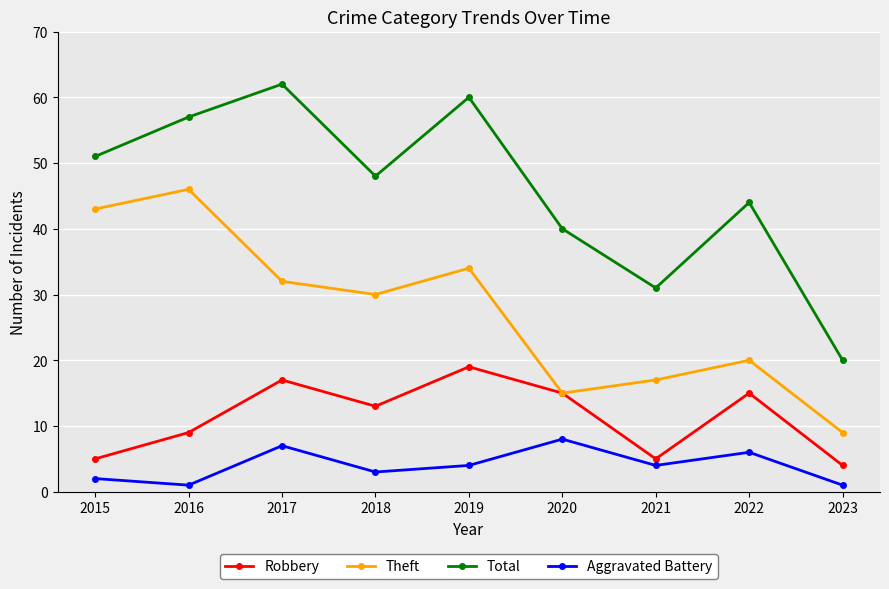

What is the maximum value for Robbery?

19